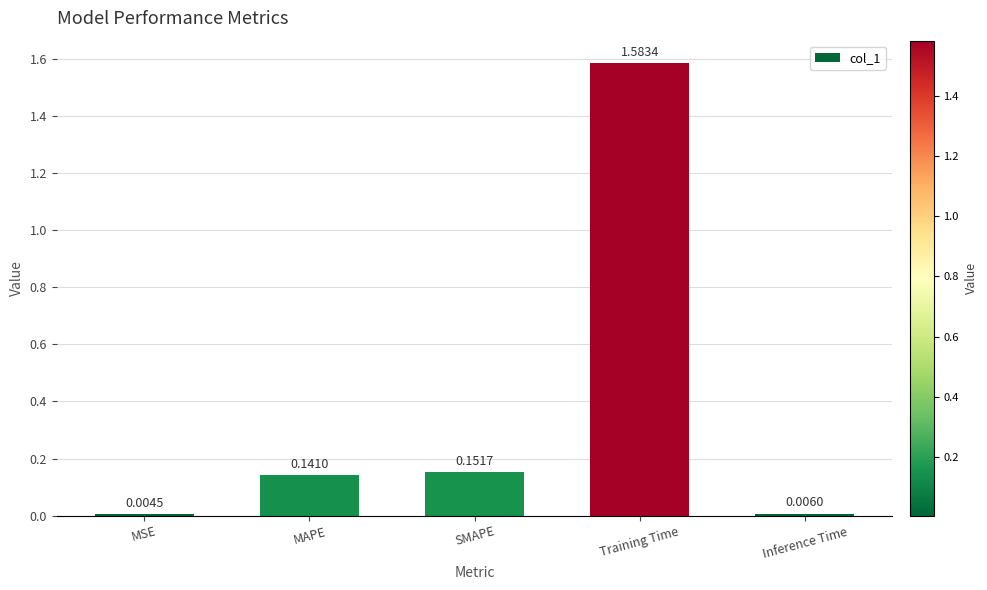

Are the bars horizontal?

No